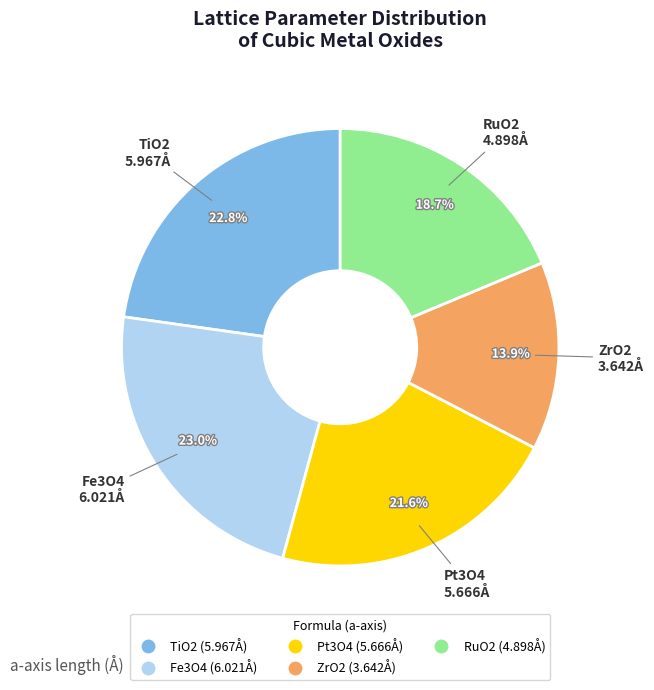

Is it true that ZrO2 is 14% of the pie?

True